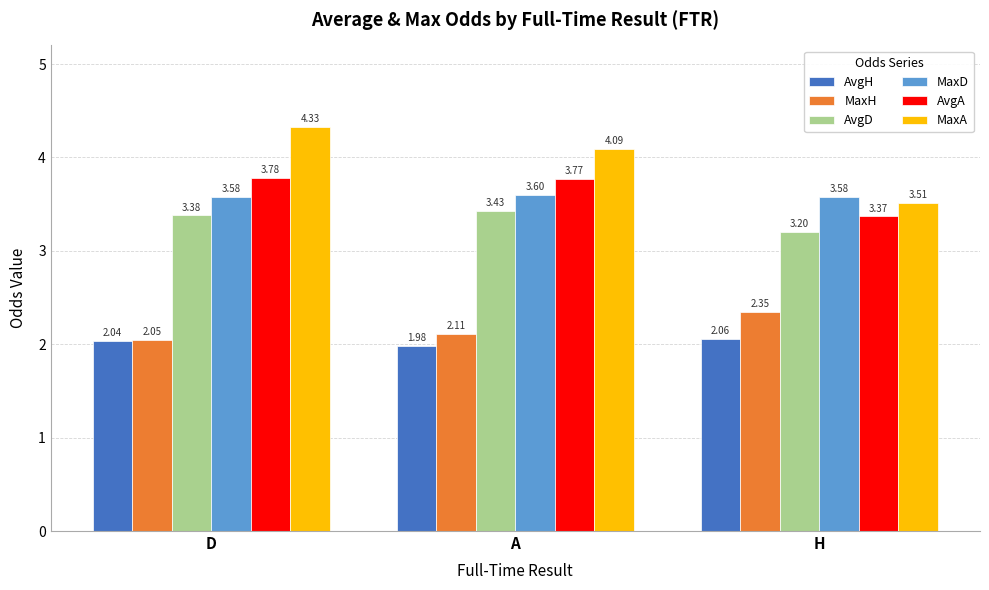

What is the difference between the AvgA values at H and D?

0.4